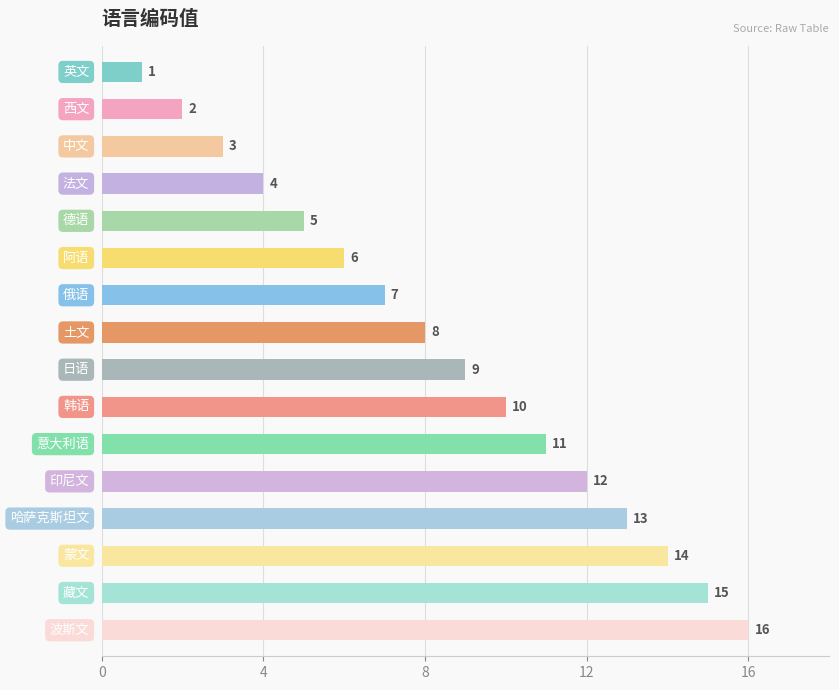

What is the maximum value shown in the chart?

16